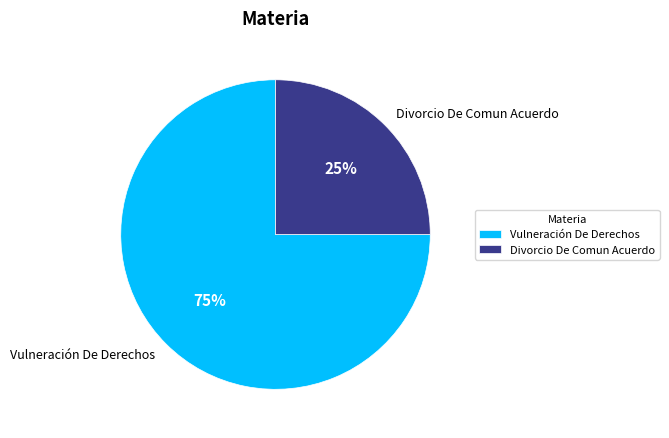

Does Vulneración De Derechos represent more than half of the total?

Yes